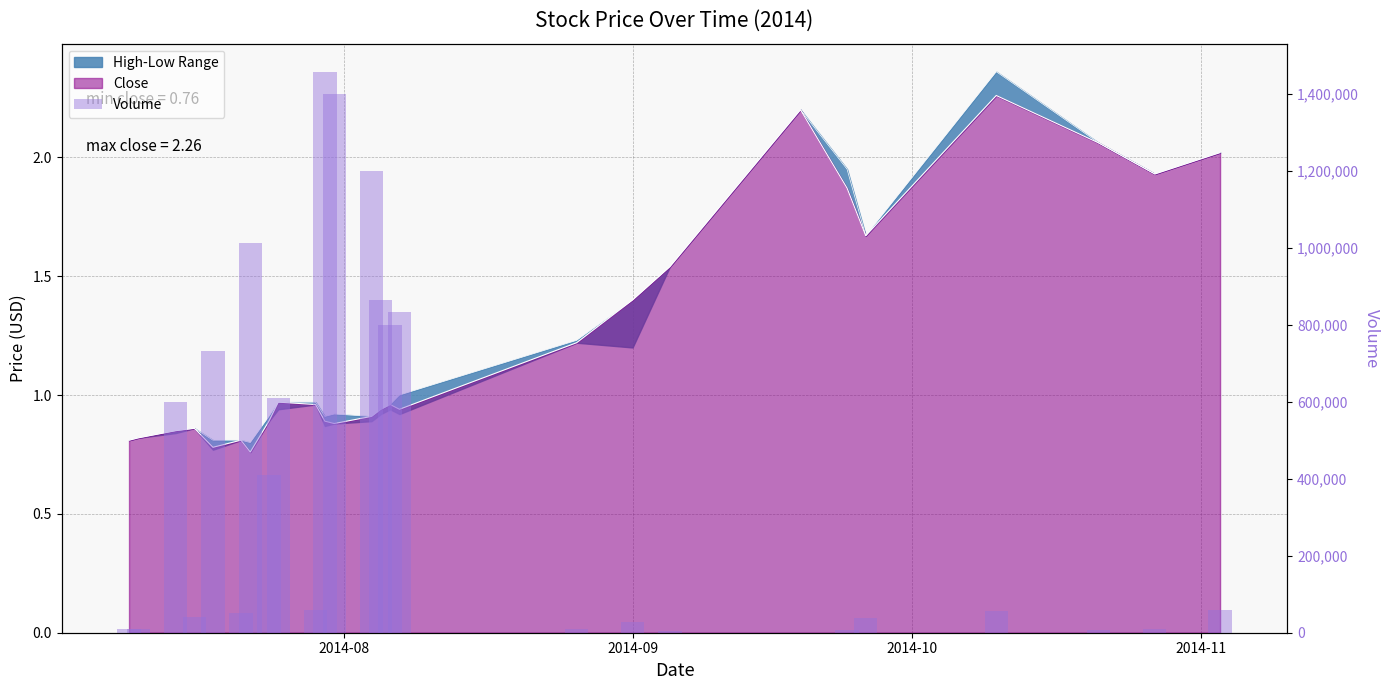

True or false: the data shows 177 at 19.

False